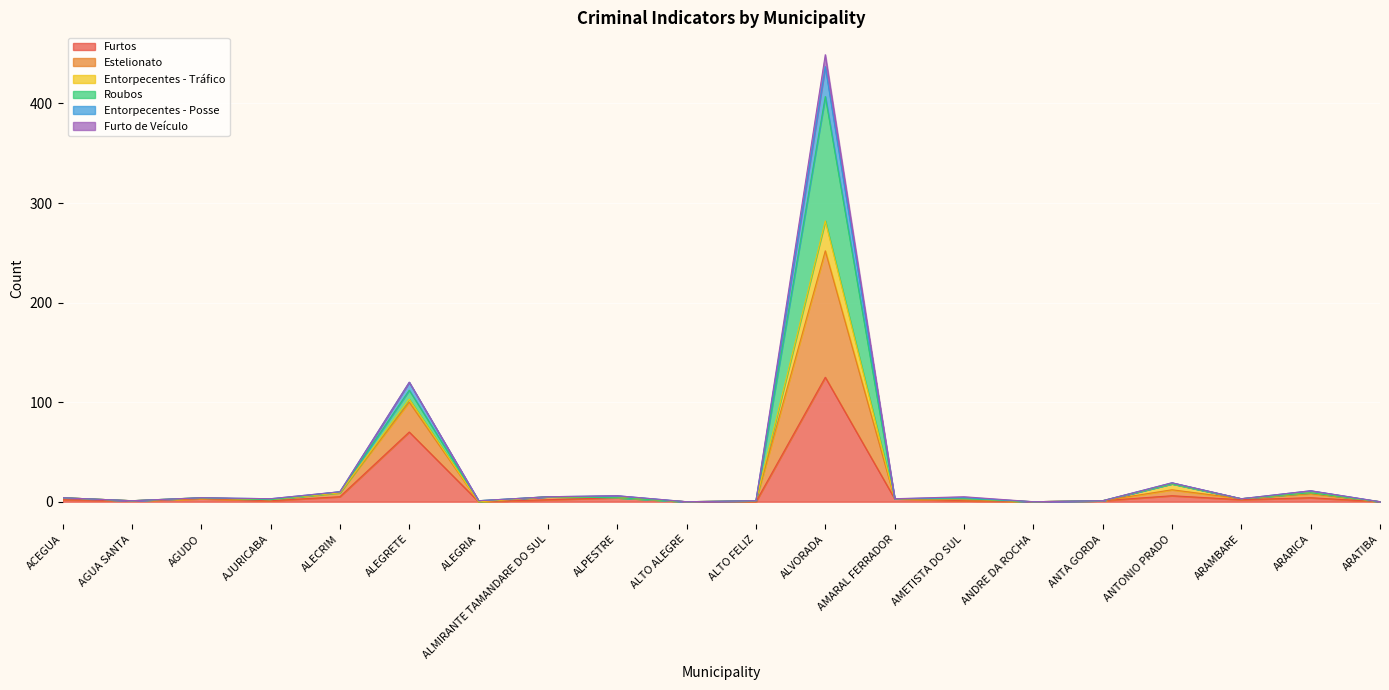

Where does the Entorpecentes - Posse series first go above 3?

ACEGUA